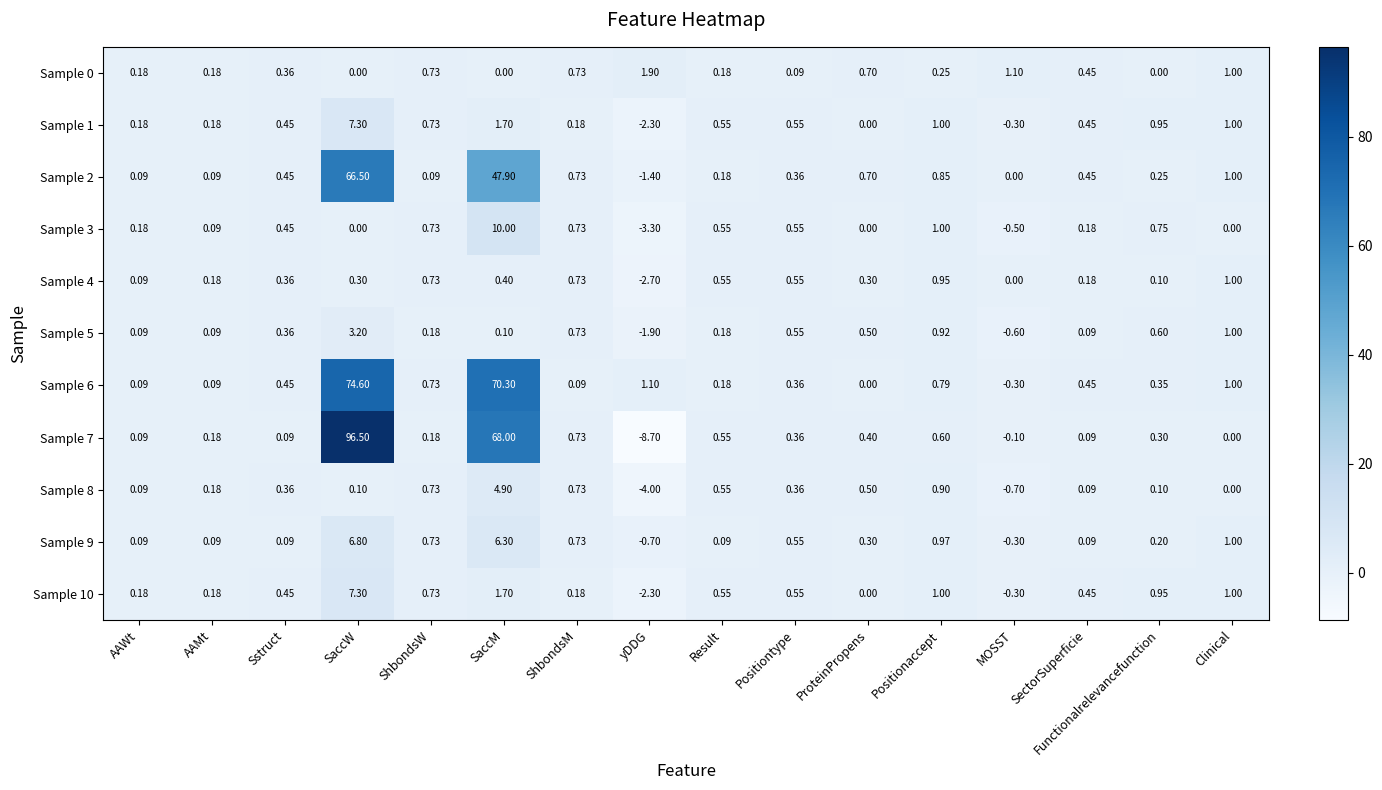

Between ShbondsW and MOSST, which series saw the biggest shift?

Sample 8